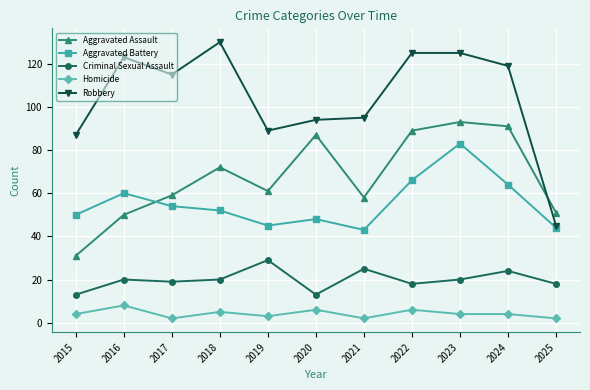

Reading left to right, list all the values displayed in this chart.

Aggravated Assault: 31	50	59	72	61	87	58	89	93	91	51
Aggravated Battery: 50	60	54	52	45	48	43	66	83	64	44
Criminal Sexual Assault: 13	20	19	20	29	13	25	18	20	24	18
Homicide: 4	8	2	5	3	6	2	6	4	4	2
Robbery: 87	123	115	130	89	94	95	125	125	119	45